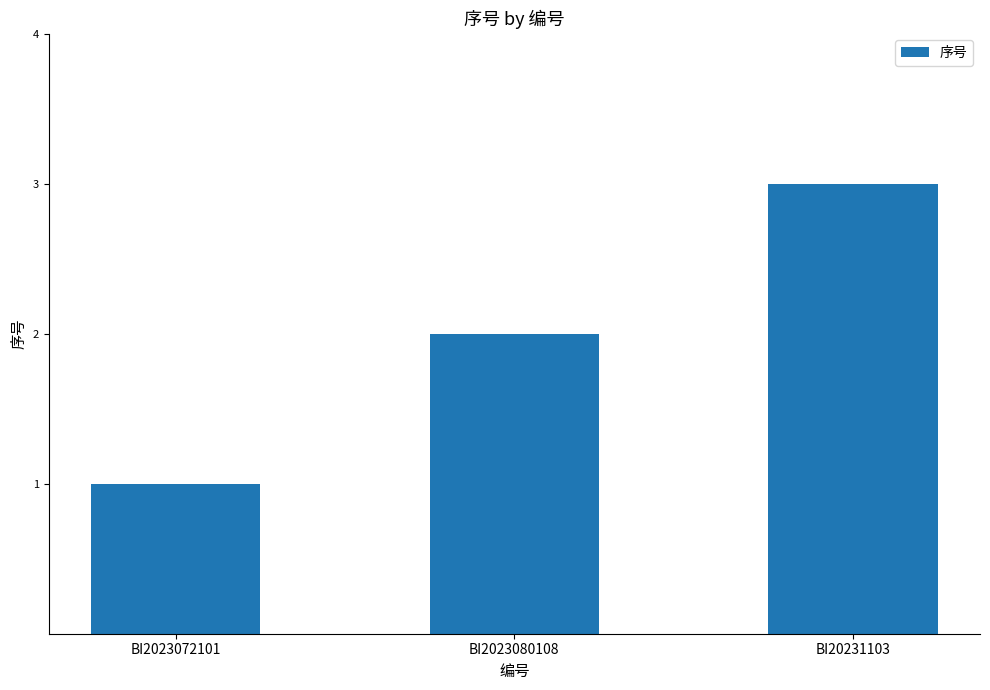

What is the difference between the maximum and minimum values?

2